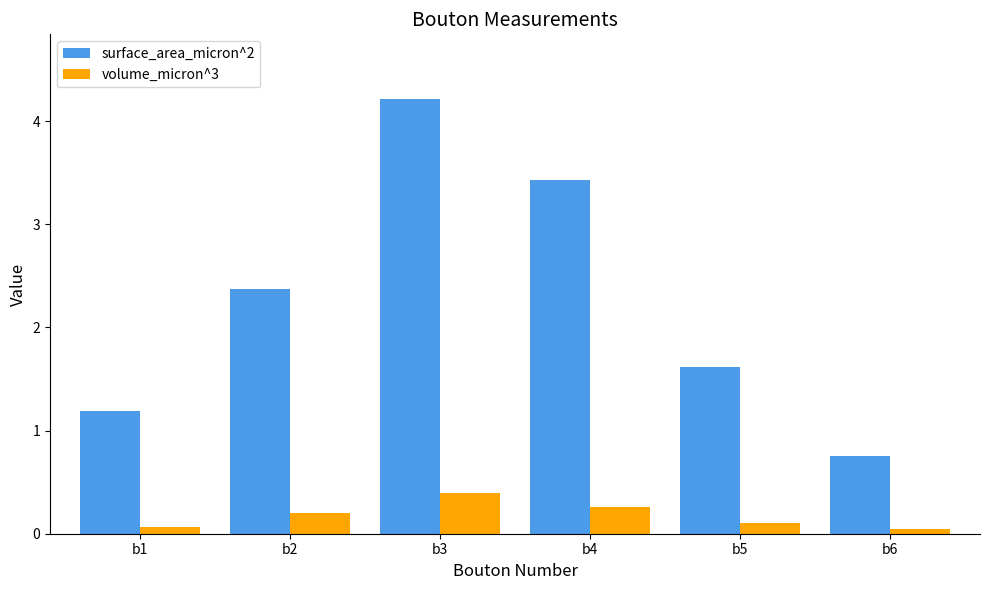

What is the maximum value for surface_area_micron^2?

4.2